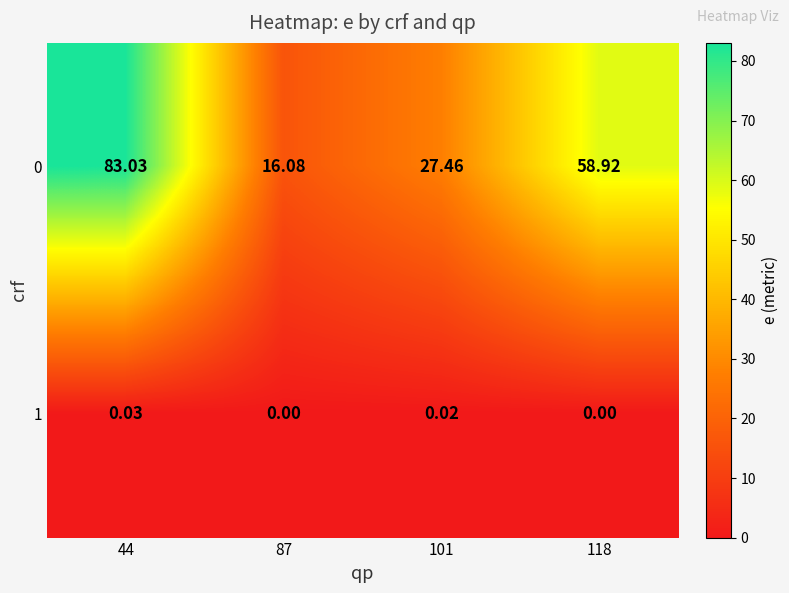

How many values in the 0 series are below 58?

2